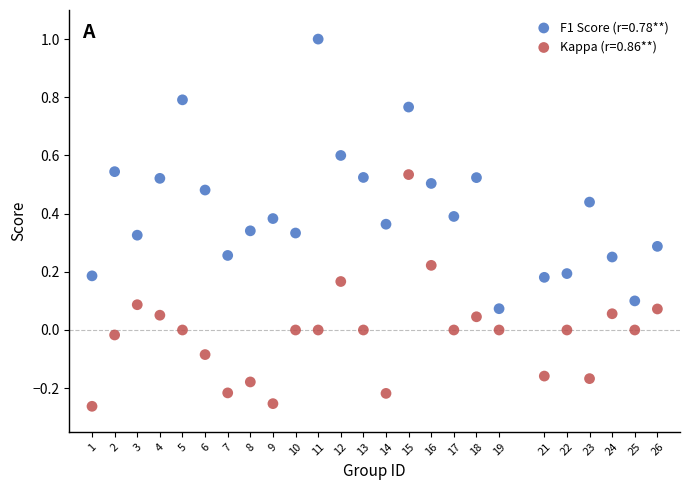

What are all the series names shown in the legend?

F1 Score (r=0.78**), Kappa (r=0.86**)